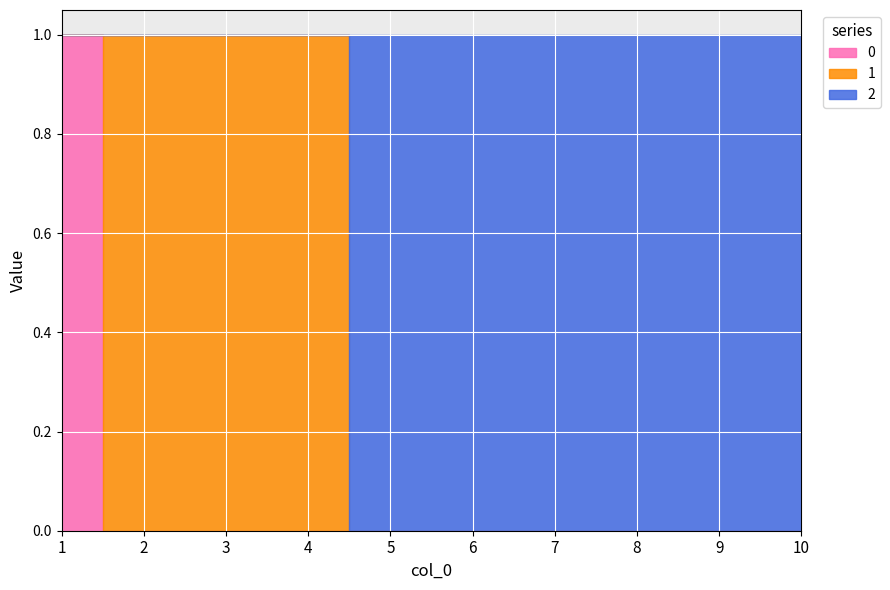

True or false: 2 and 0 cross at least once.

False